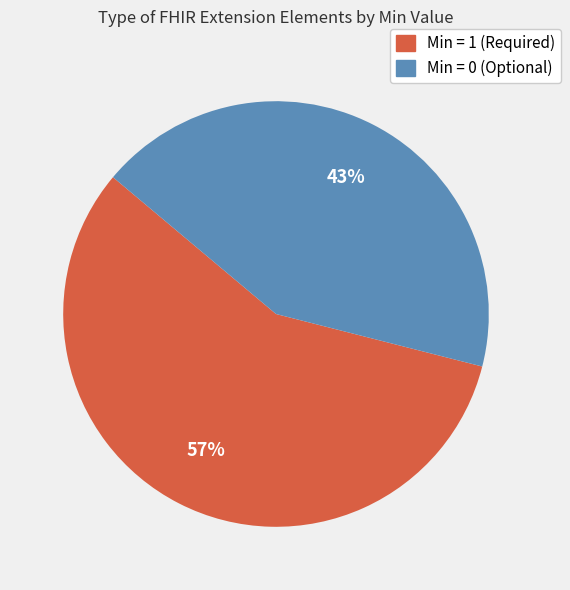

Count the number of slices in the pie.

2